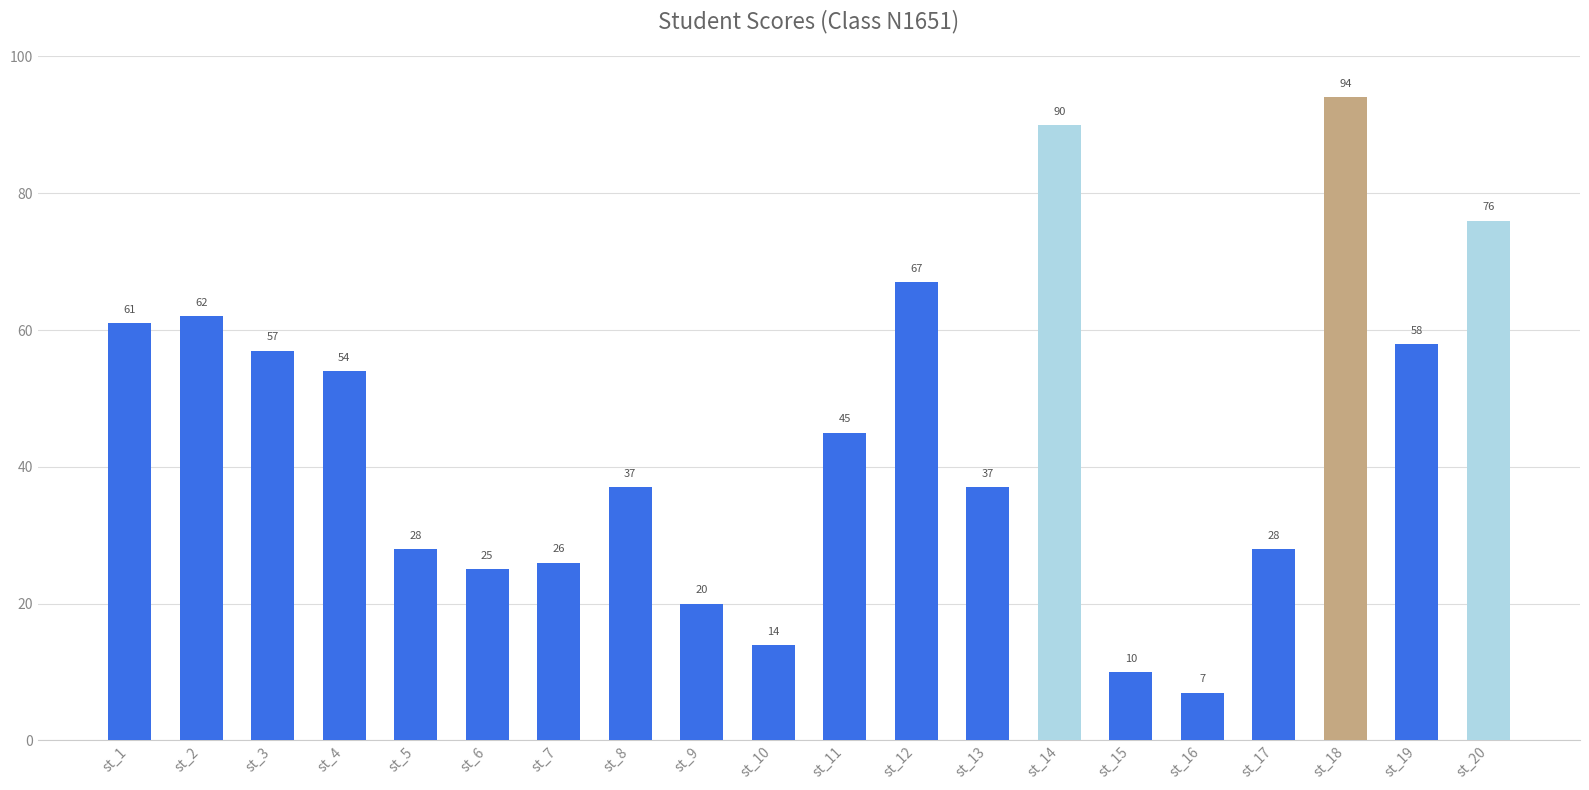

Reading left to right, what are all the values shown in this chart?

61	62	57	54	28	25	26	37	20	14	45	67	37	90	10	7	28	94	58	76